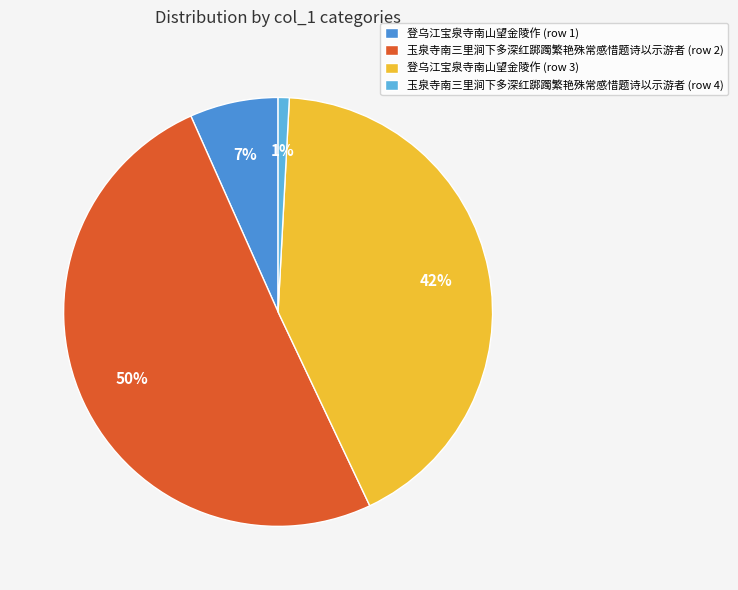

How many slices are in this pie chart?

4